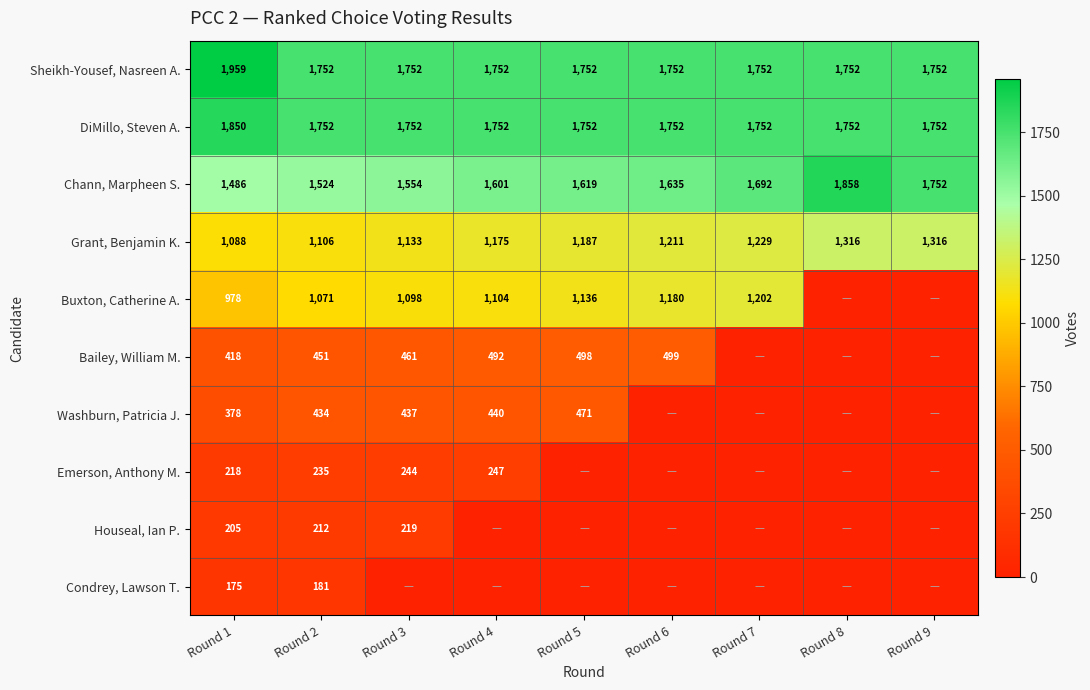

What is the sum of all Sheikh-Yousef, Nasreen A. values?

15975